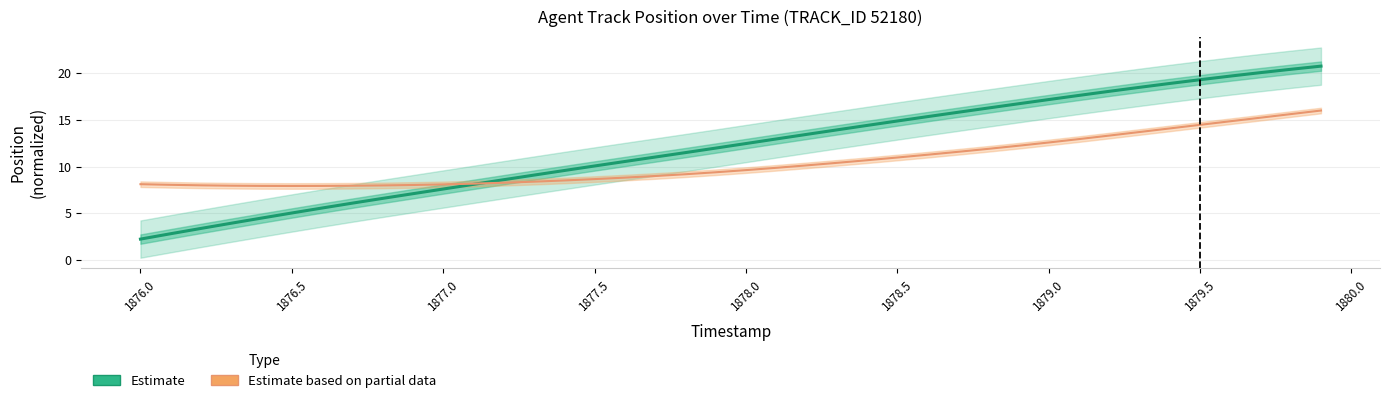

What is the maximum value for Estimate?

20.8